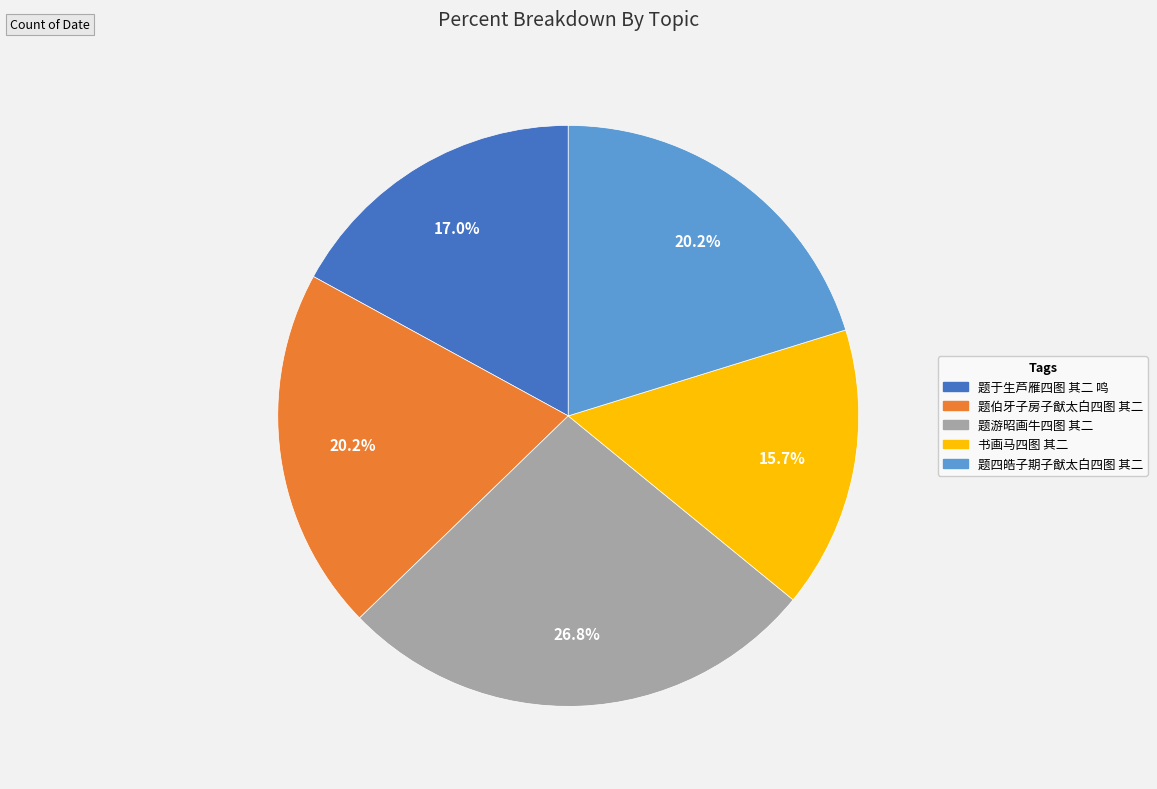

Which has a higher value, 书画马四图 其二 or 题四皓子期子猷太白四图 其二?

题四皓子期子猷太白四图 其二